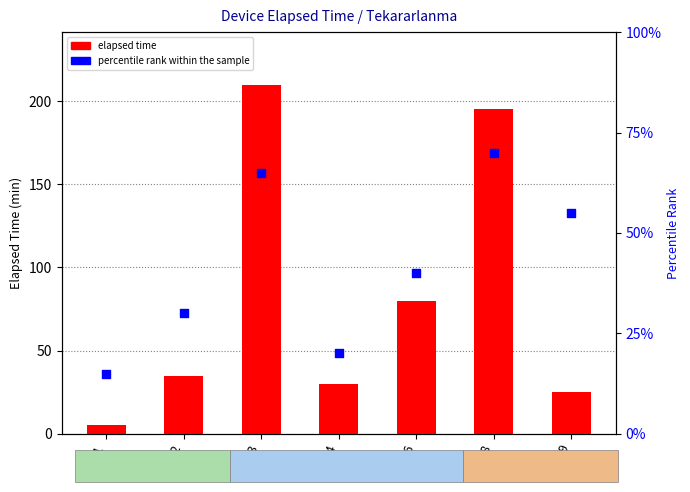

At which category is the sum across all series the highest?

3